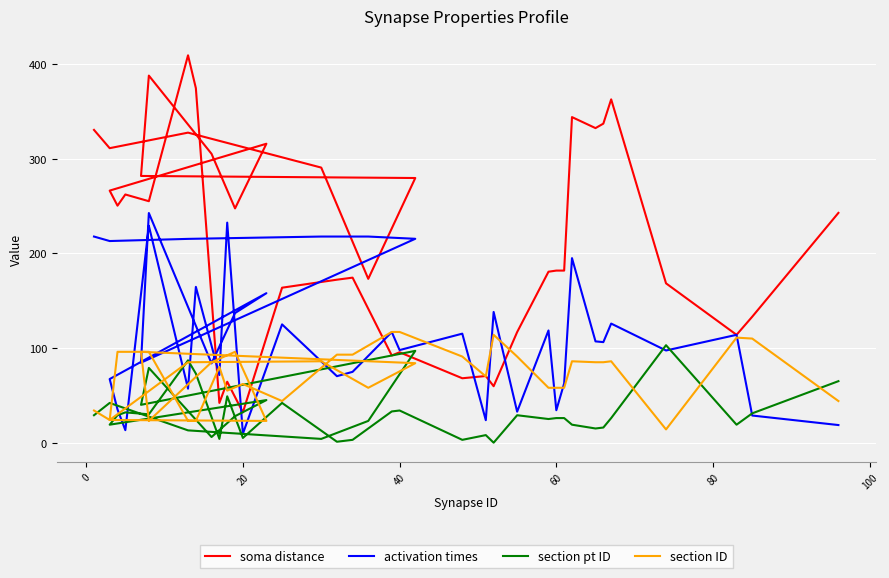

What is the highest value of the soma distance series?

409.3